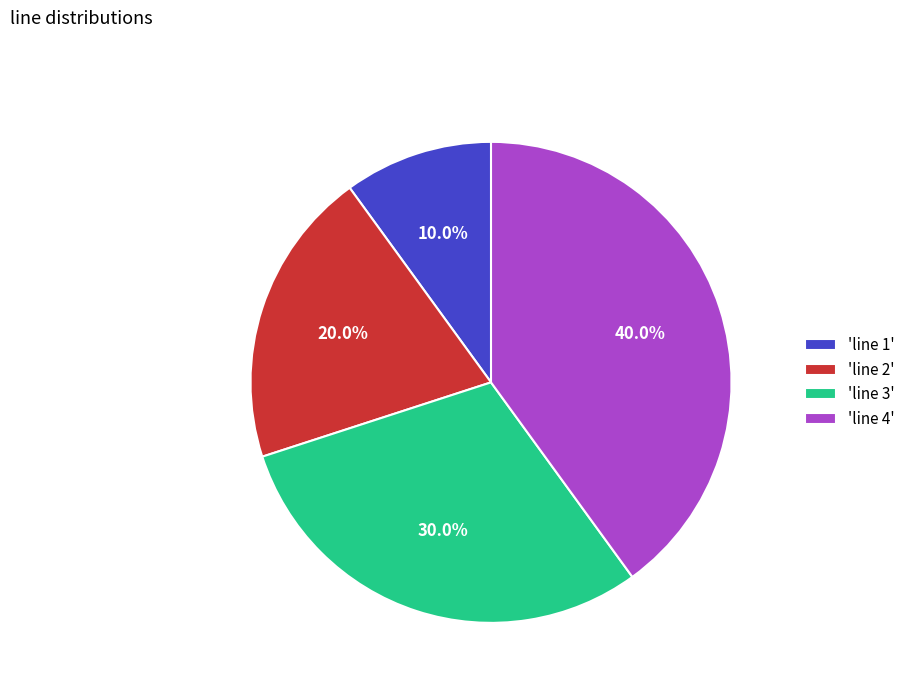

Count the number of slices in the pie.

4